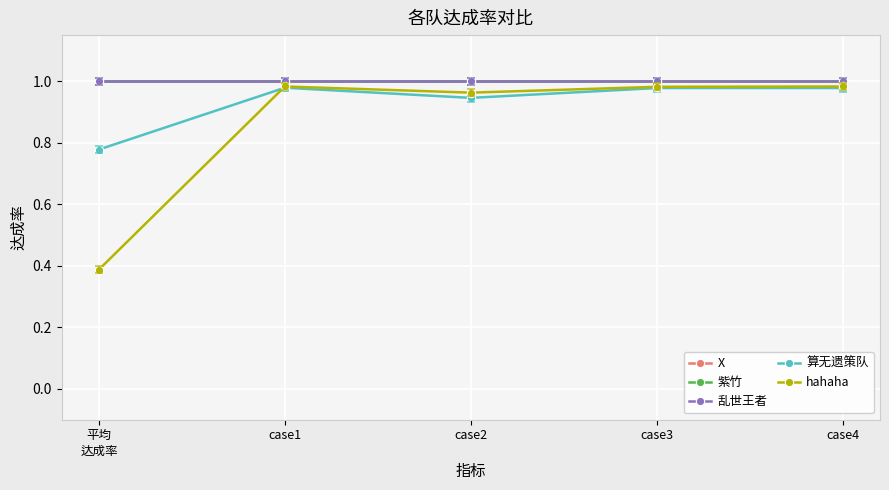

The value of X at case1 is 0.4. True or false?

False